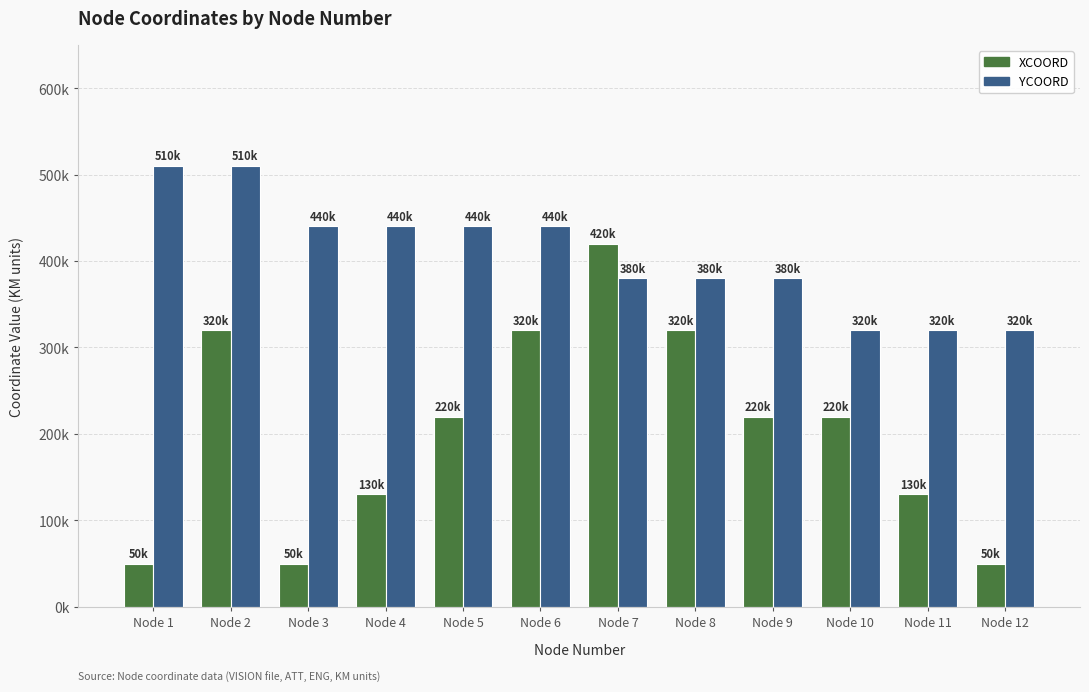

What is the sum of all YCOORD values?

4880000